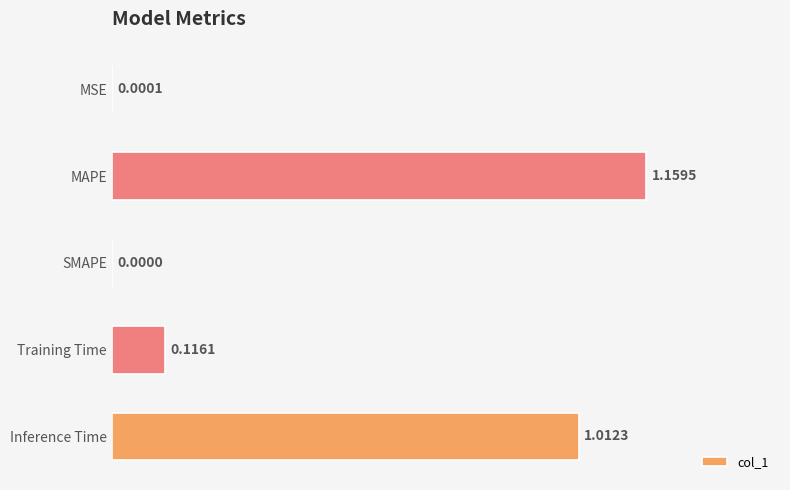

Which category has the highest value across all series?

MAPE